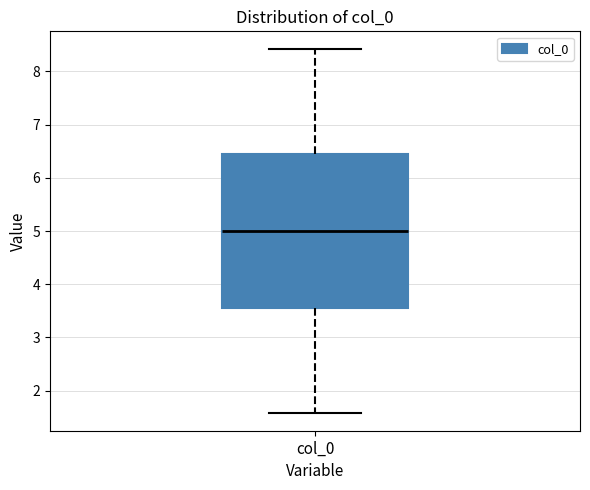

Where is the lower edge of the box for col_0 on the y-axis? The values are not printed on the chart, so give them approximately, as read against the axis.

3.5